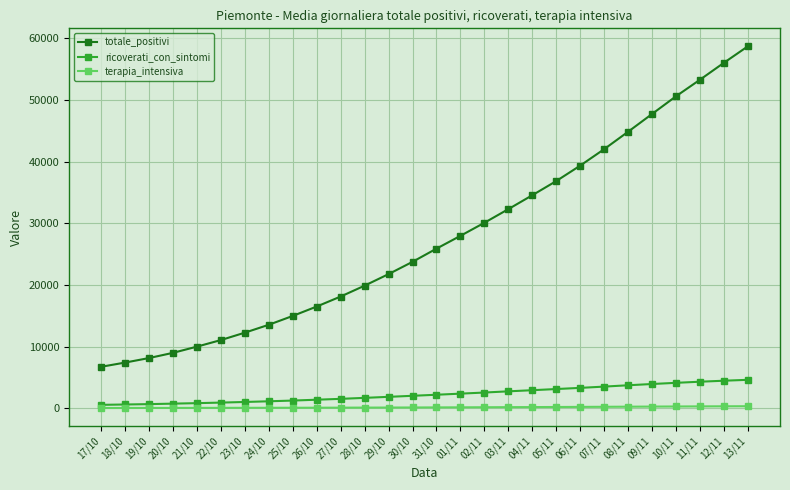

What are all the series names shown in the legend?

totale_positivi, ricoverati_con_sintomi, terapia_intensiva